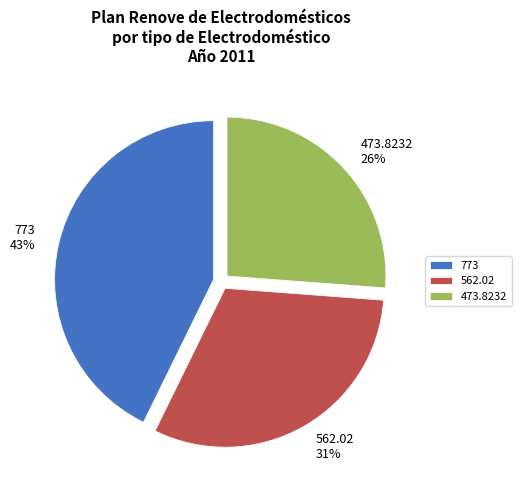

What percentage is the 562.02 slice, to the nearest percent?

31%